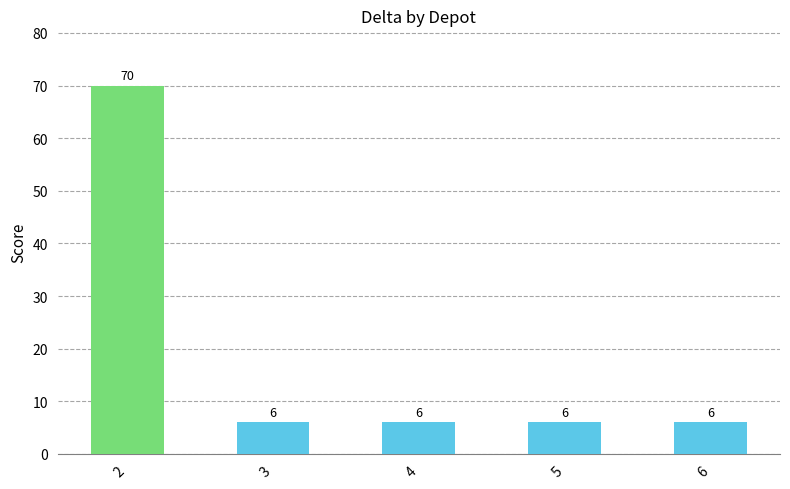

What is the value of the 5th bar from the left?

6